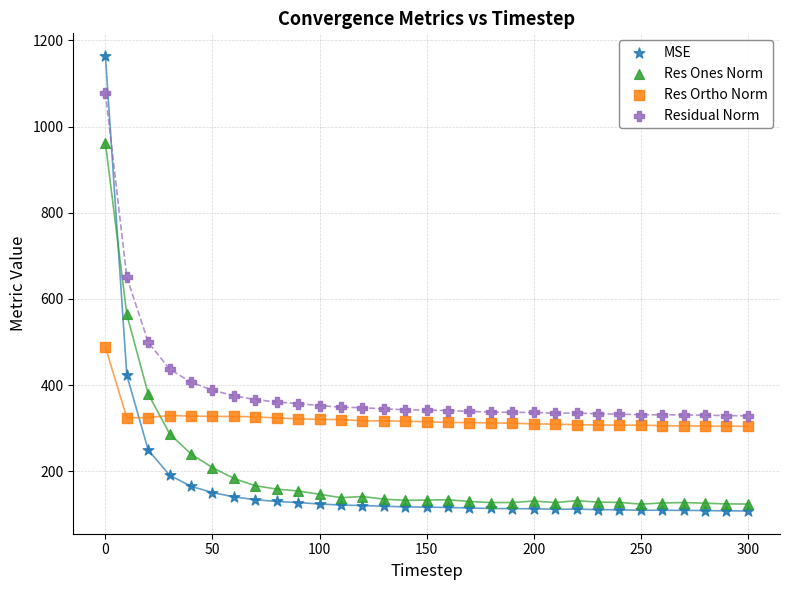

In the MSE series, what Y value is closest to 635?

423.2